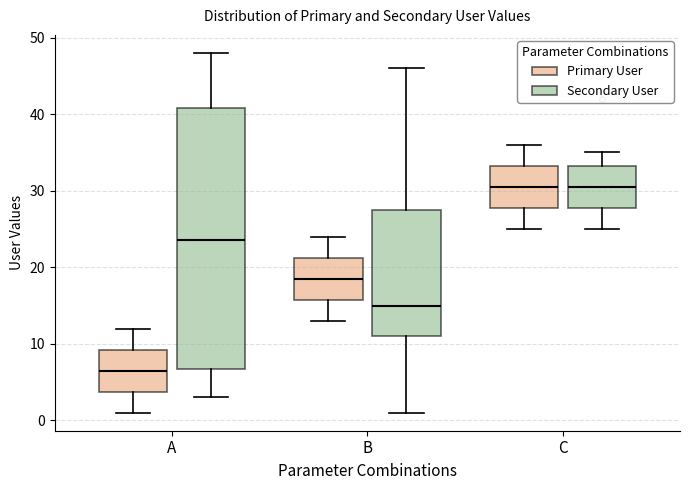

Where does the median line of the box for C (Primary User) sit on the y-axis? The values are not printed on the chart, so give them approximately, as read against the axis.

31